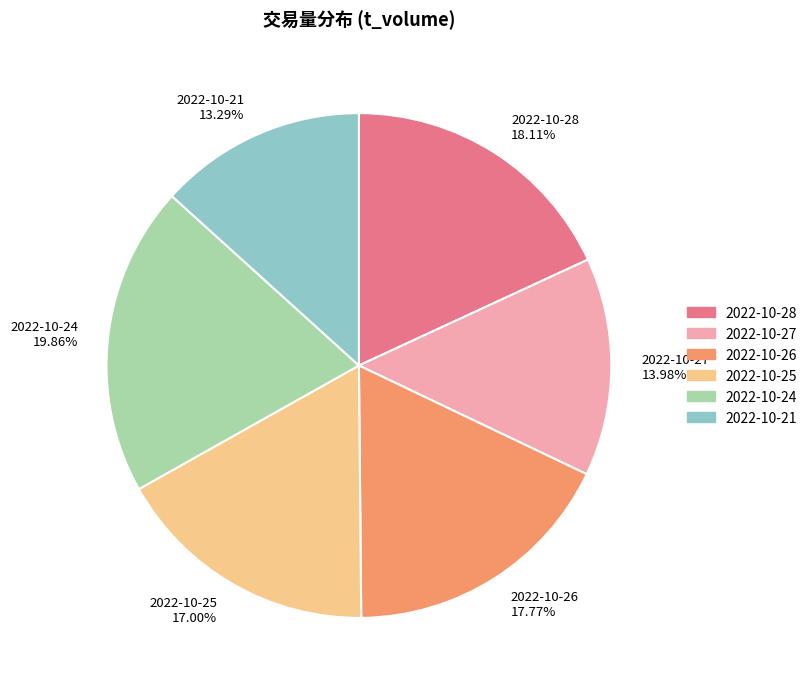

The 2022-10-26 slice represents 18% of the pie. True or false?

True